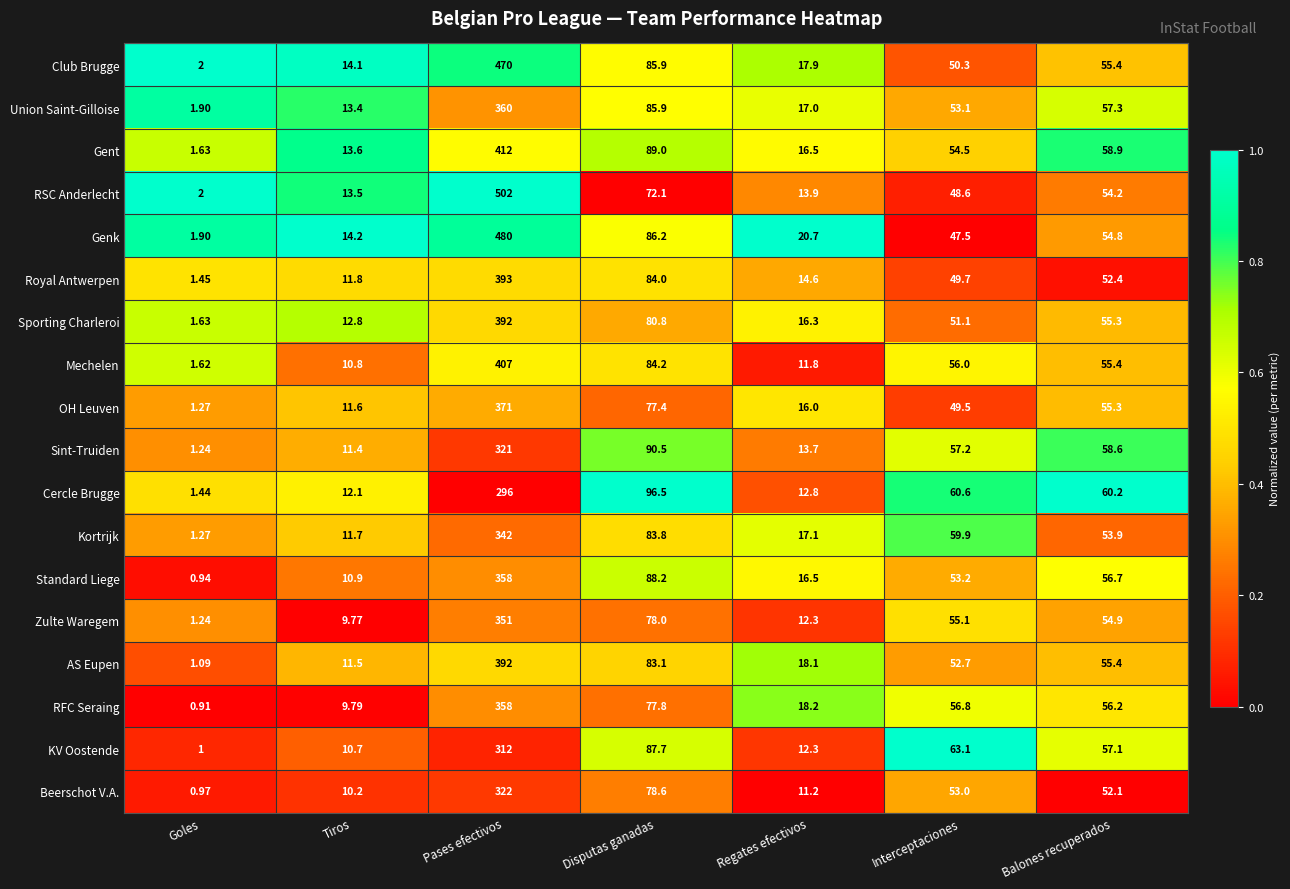

Which label corresponds to the smallest value in the chart?

Goles